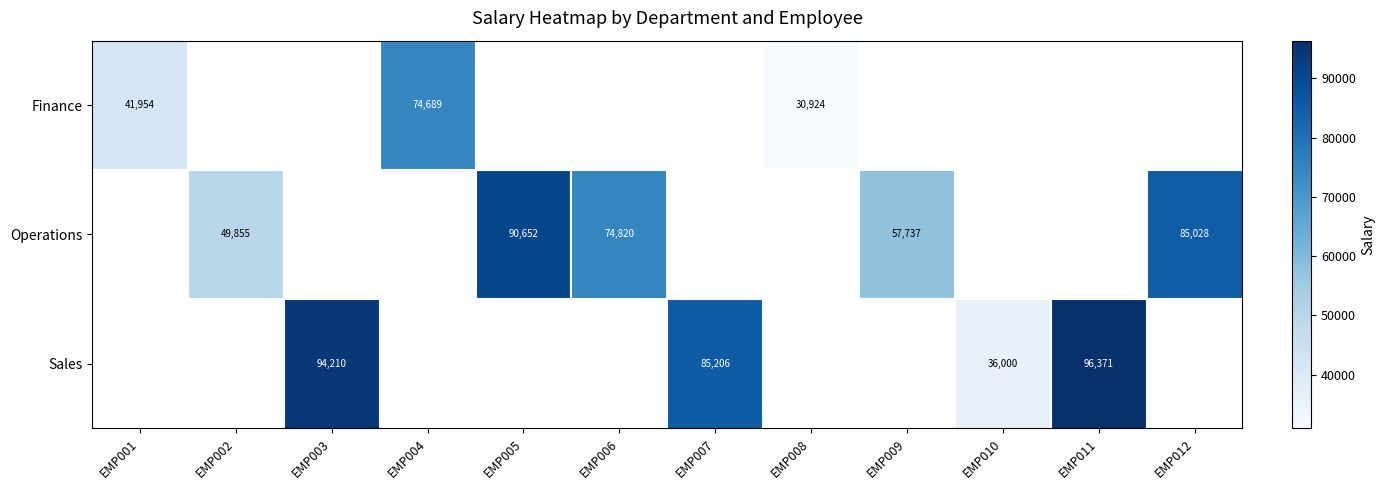

Which category has the lowest value across all series?

EMP008